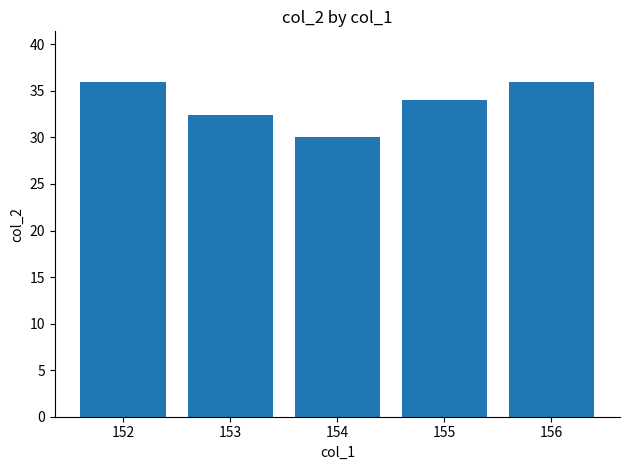

How many data points are less than 34?

2